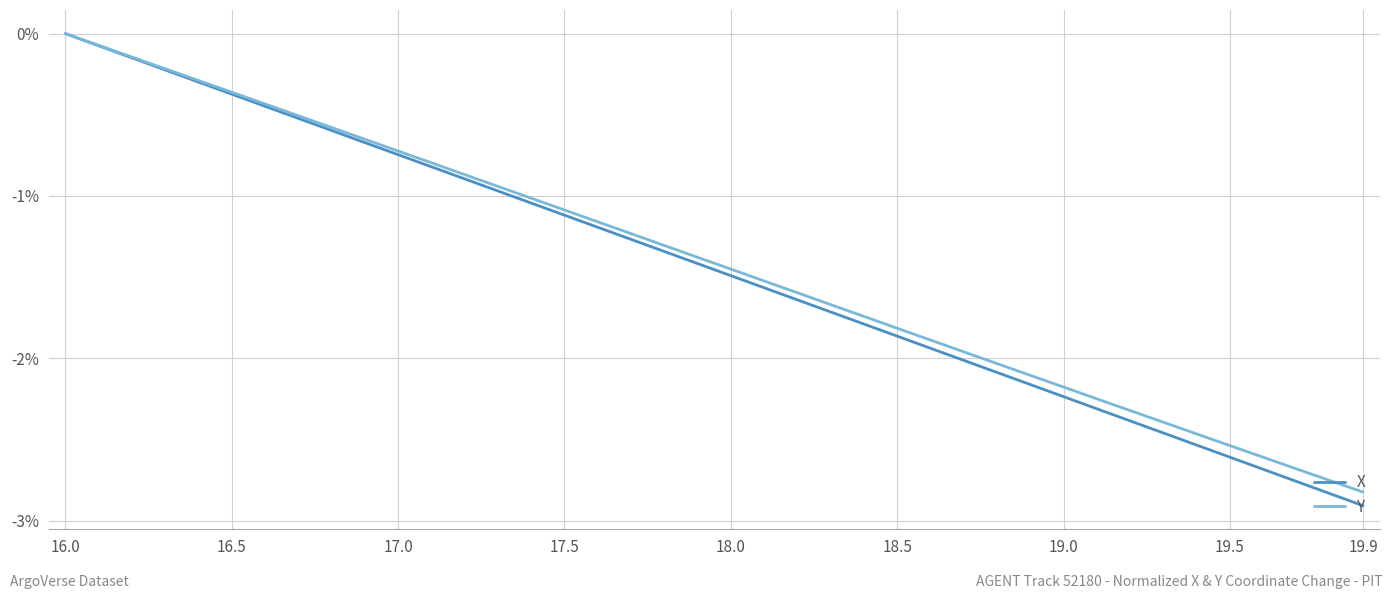

What are all the series names shown in the legend?

X, Y